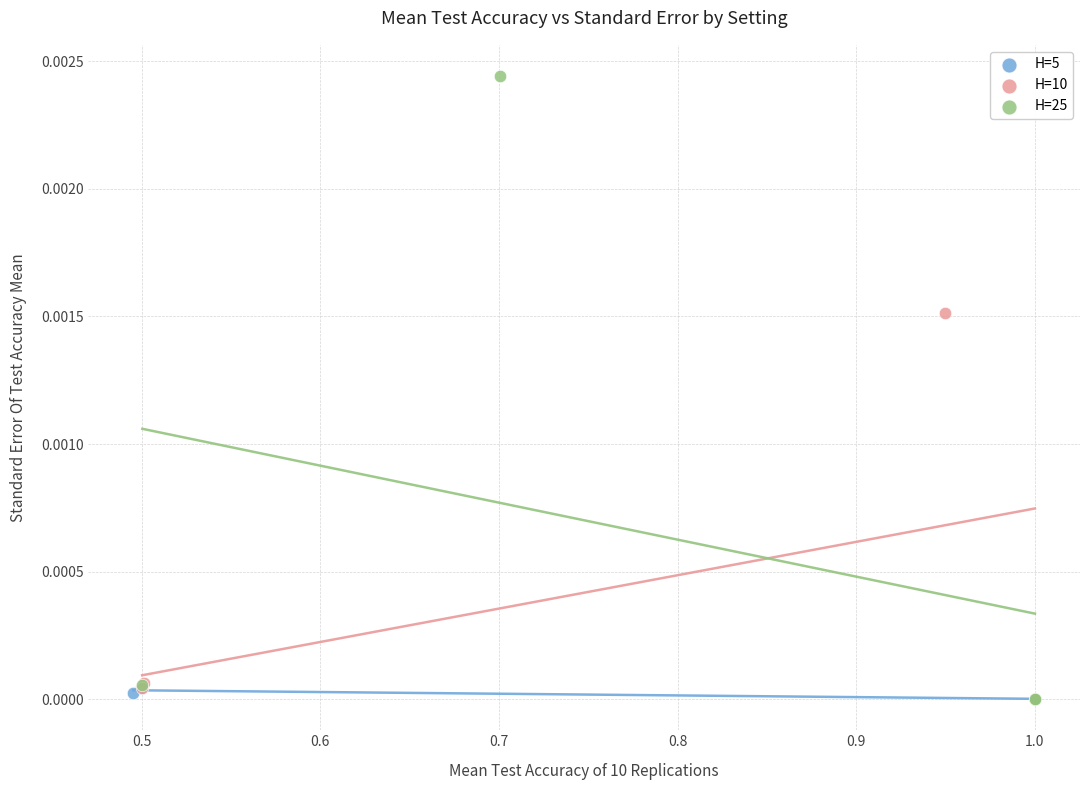

Which series contains the highest Y value?

H=25